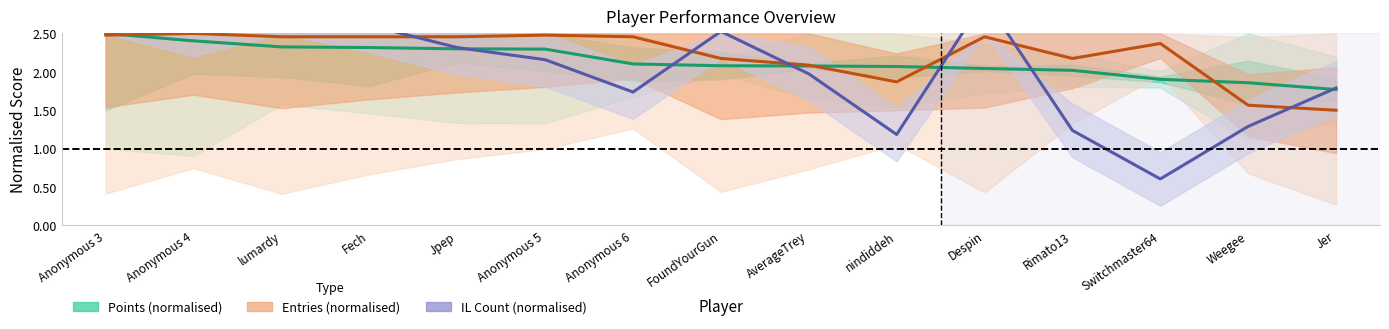

Is this an area chart (filled region under the line)?

No